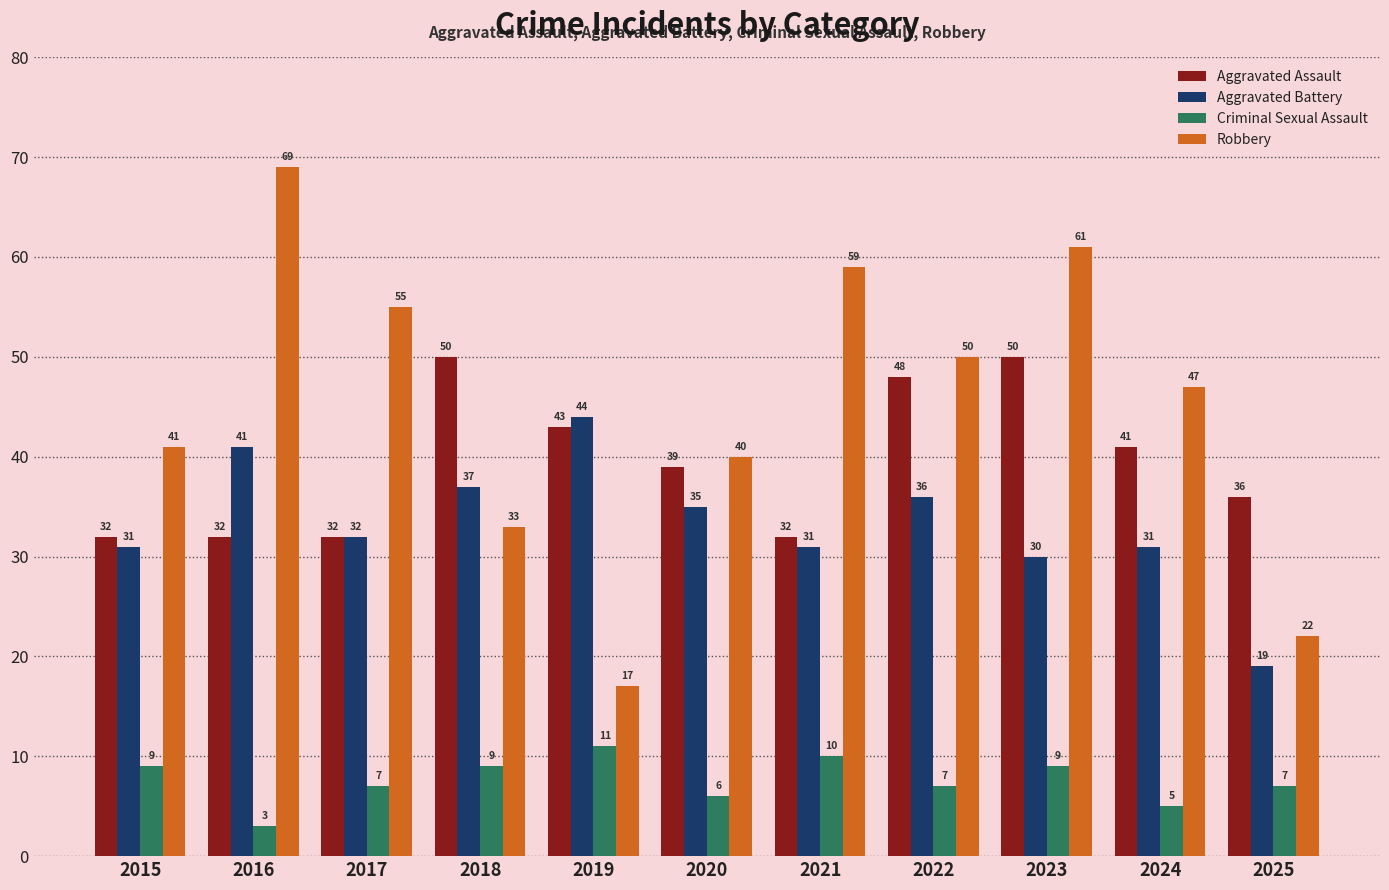

Reading left to right, list all the values displayed in this chart.

Aggravated Assault: 2015=32	2016=32	2017=32	2018=50	2019=43	2020=39	2021=32	2022=48	2023=50	2024=41	2025=36
Aggravated Battery: 2015=31	2016=41	2017=32	2018=37	2019=44	2020=35	2021=31	2022=36	2023=30	2024=31	2025=19
Criminal Sexual Assault: 2015=9	2016=3	2017=7	2018=9	2019=11	2020=6	2021=10	2022=7	2023=9	2024=5	2025=7
Robbery: 2015=41	2016=69	2017=55	2018=33	2019=17	2020=40	2021=59	2022=50	2023=61	2024=47	2025=22